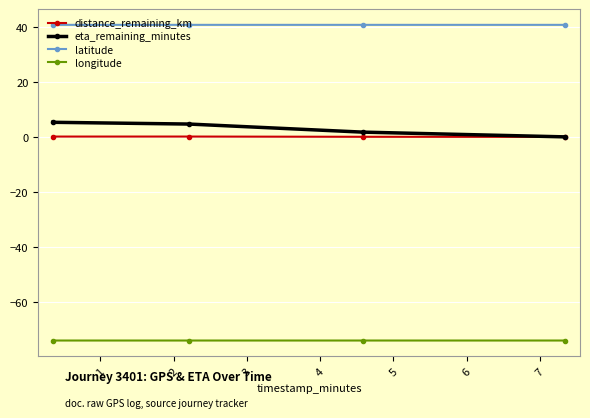

In distance_remaining_km, how many points are higher than both neighbors (excluding endpoints)?

1